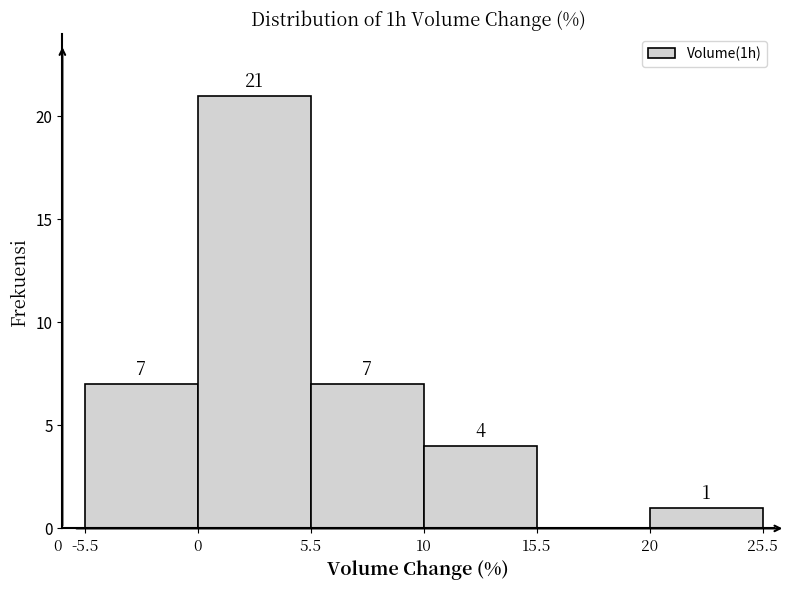

Reading left to right, list all the values displayed in this chart.

-5.5=7	0=21	5.5=7	10=4	15.5=0	20=1